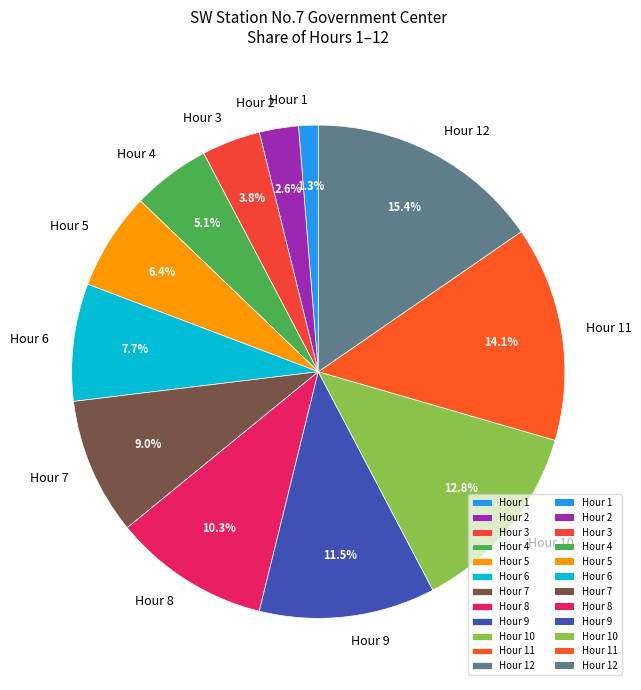

How many slices are in this pie chart?

12